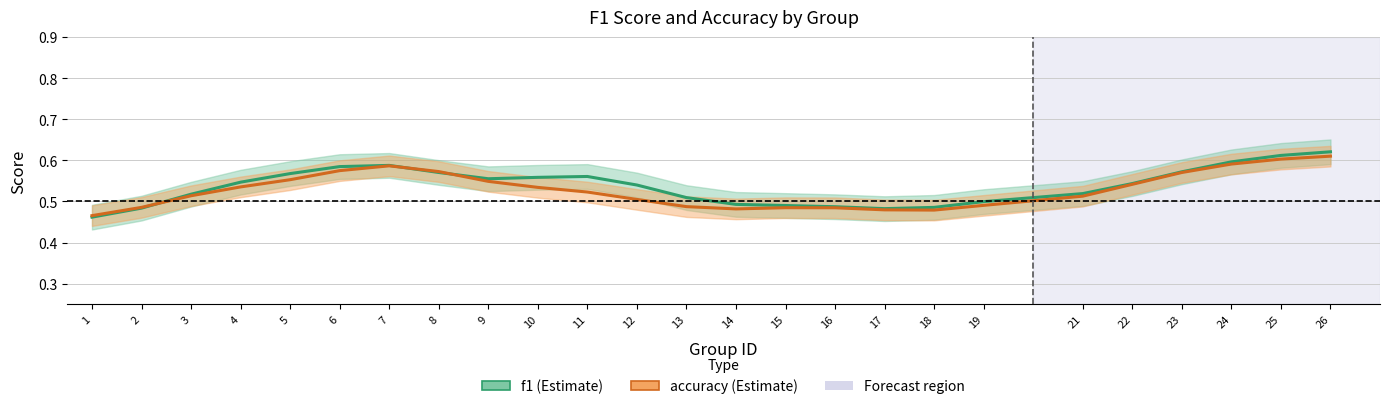

Does the chart display data point markers on the line(s)?

No